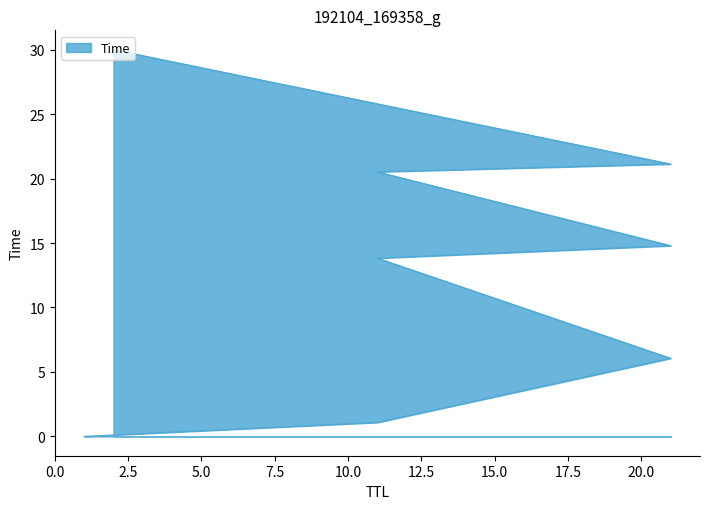

What is the change in value from 21 to 2?

+23.9